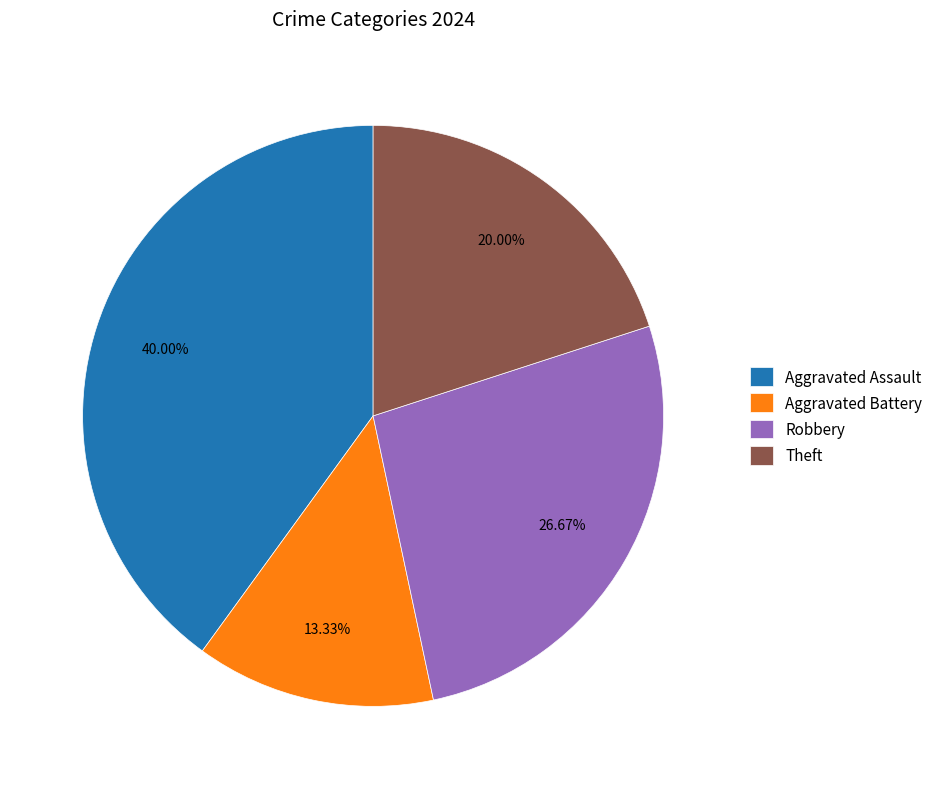

Is the sum of Aggravated Battery and Aggravated Assault greater than half?

Yes